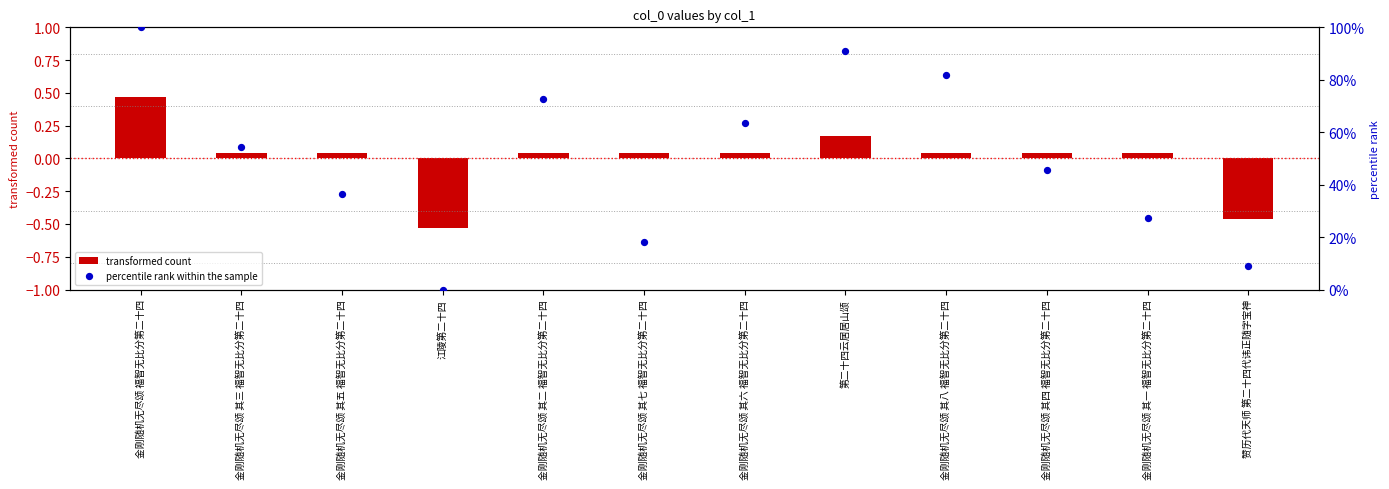

Which series has the largest total across all categories?

percentile rank within the sample